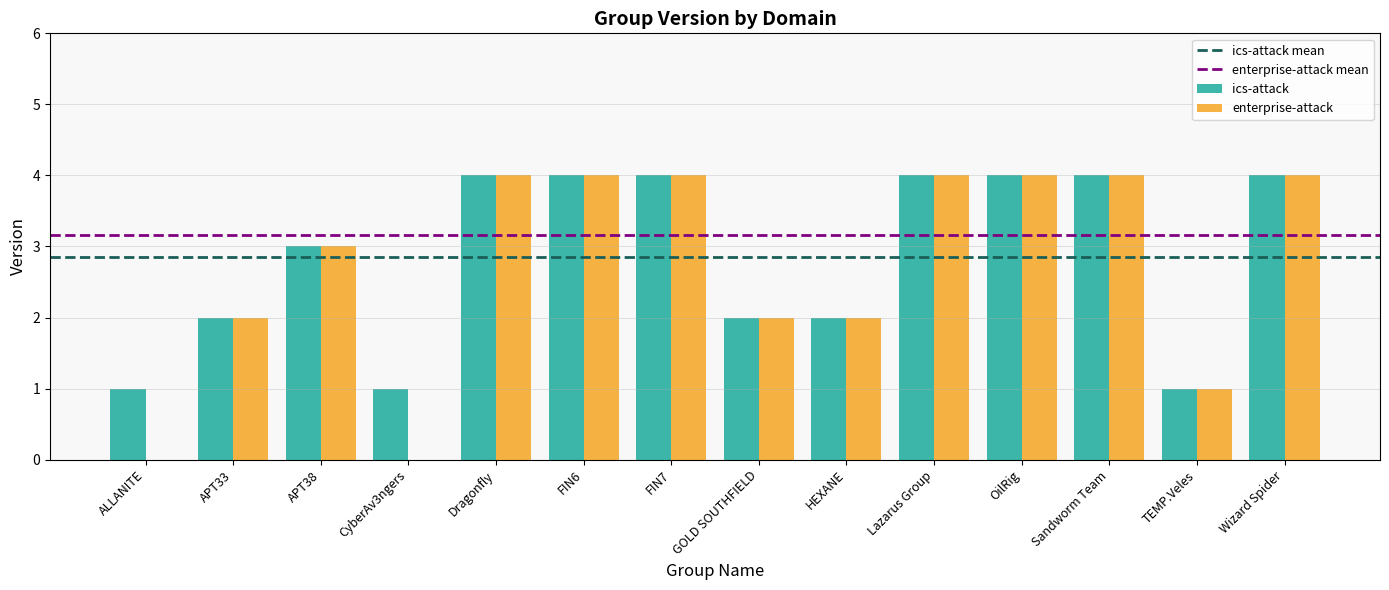

Which series changed the most between CyberAv3ngers and Sandworm Team?

enterprise-attack